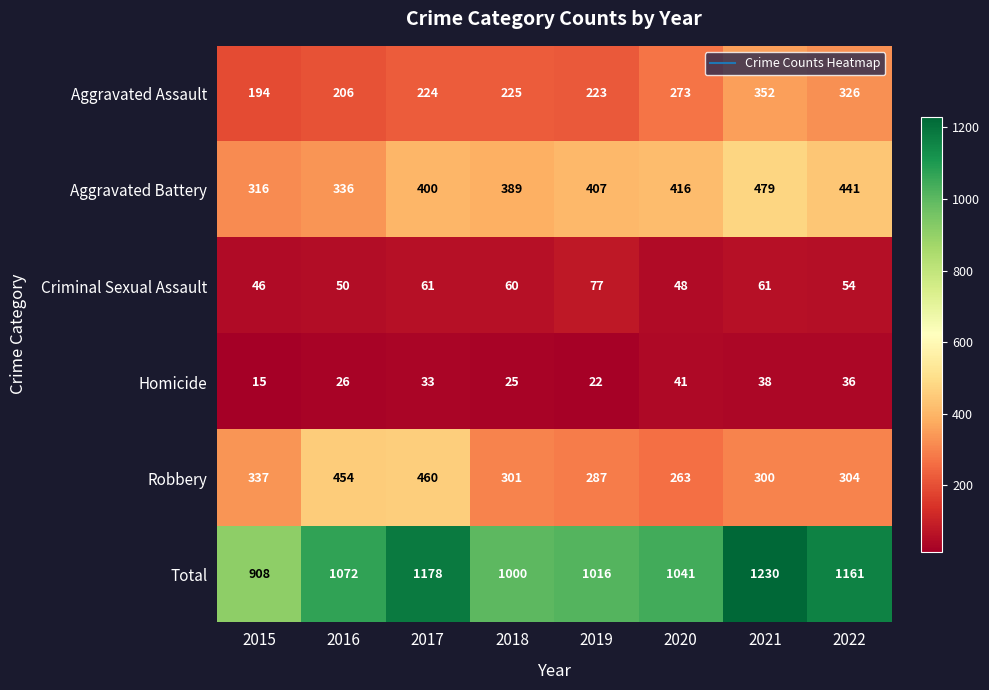

What is the maximum value for Aggravated Assault?

352